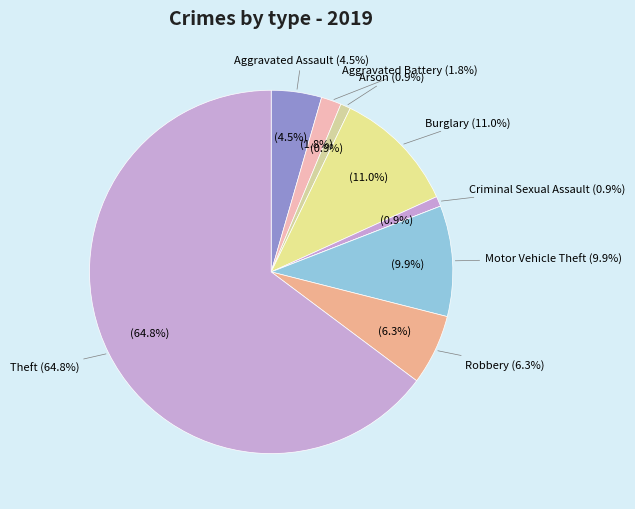

Which slice is the largest?

Theft